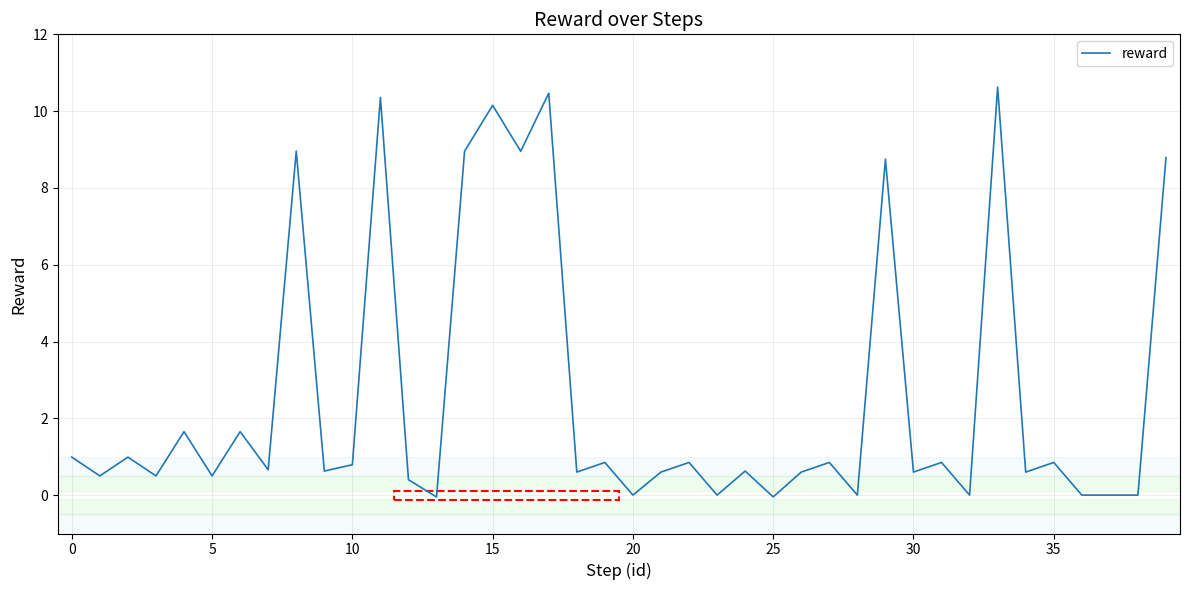

What is the greatest value displayed?

10.6